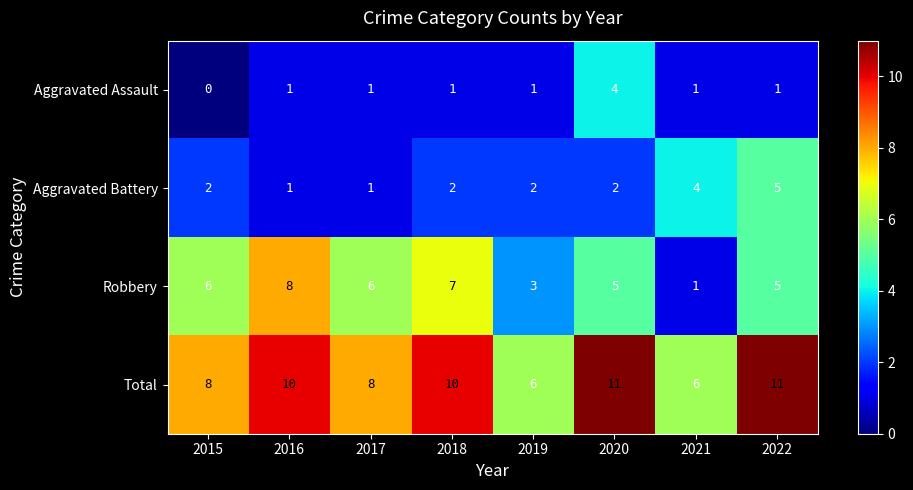

How many distinct data groups are displayed?

4